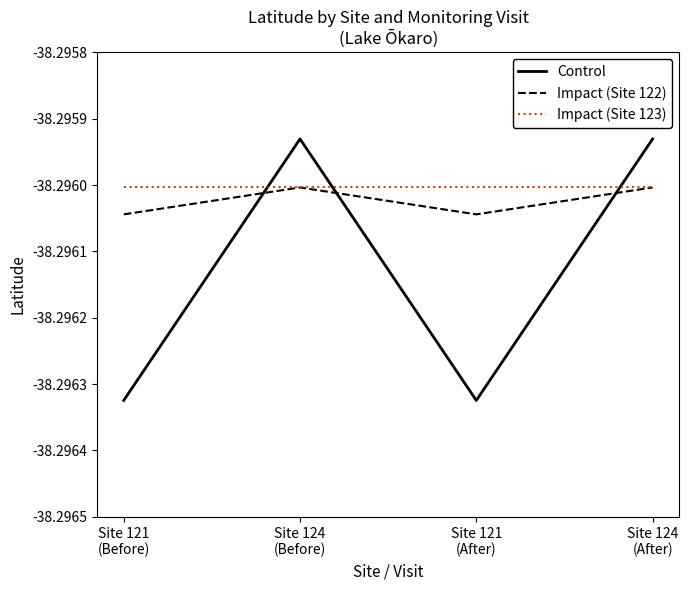

How many interior local peaks does the Control series have?

1